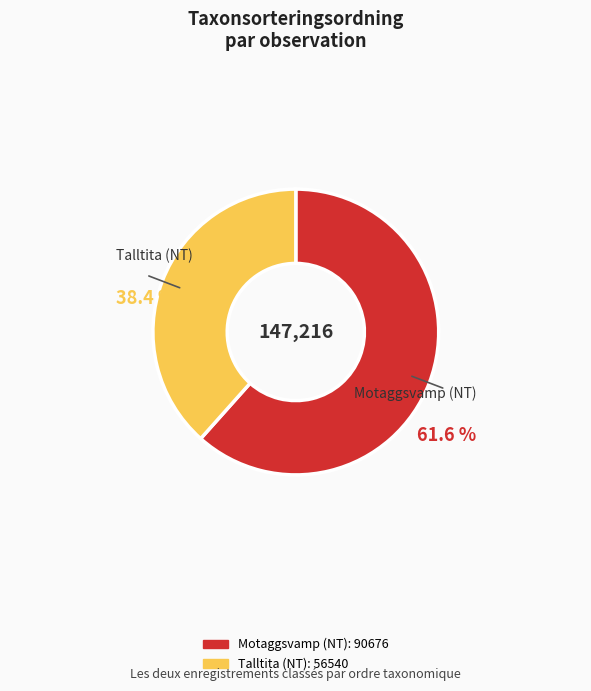

Do Talltita (NT) and Motaggsvamp (NT) together represent more than half of the pie?

Yes